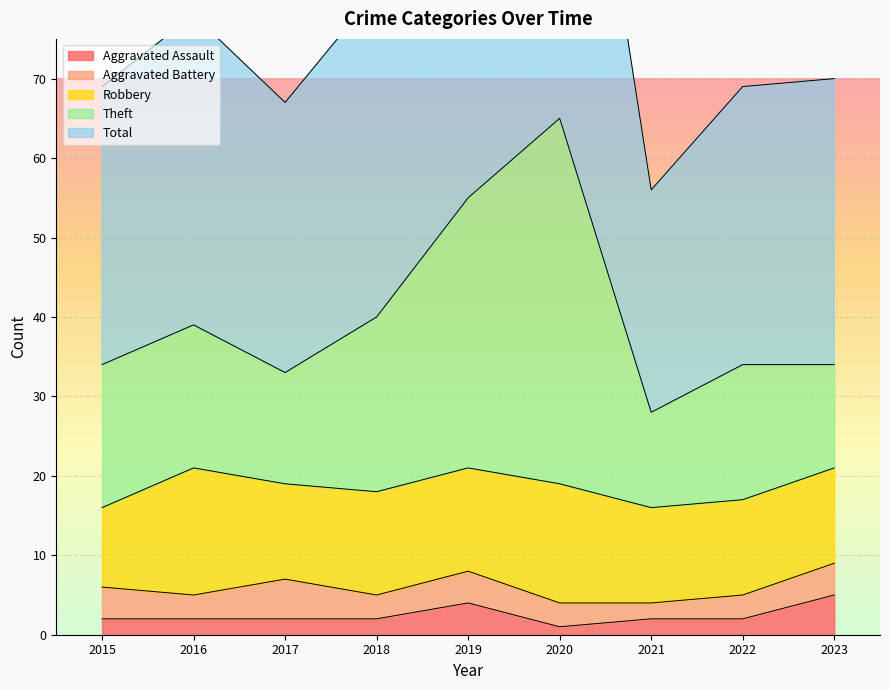

True or false: Theft and Aggravated Assault intersect in this chart.

False